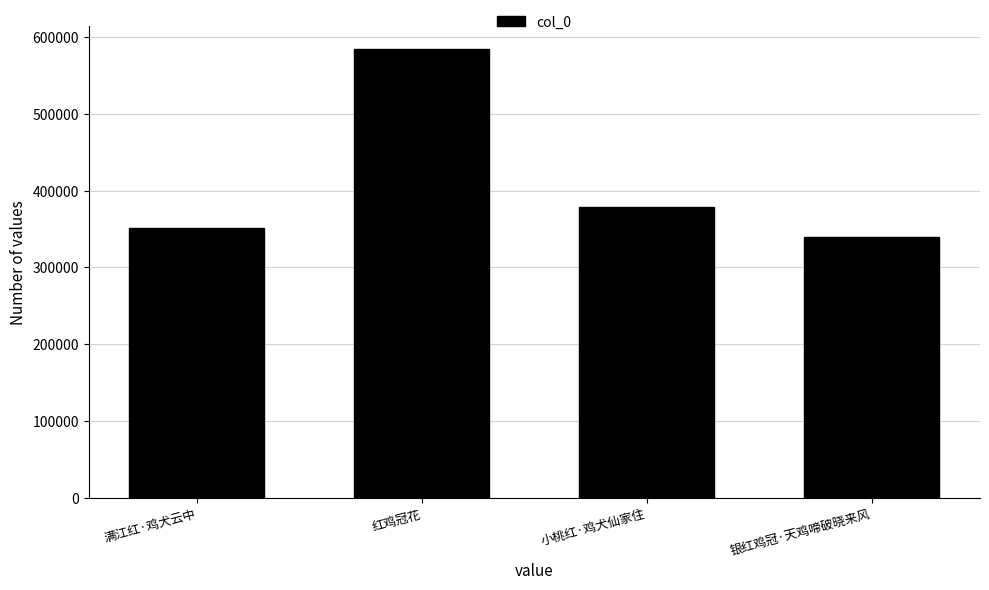

What is the difference between the second highest and minimum values?

39308